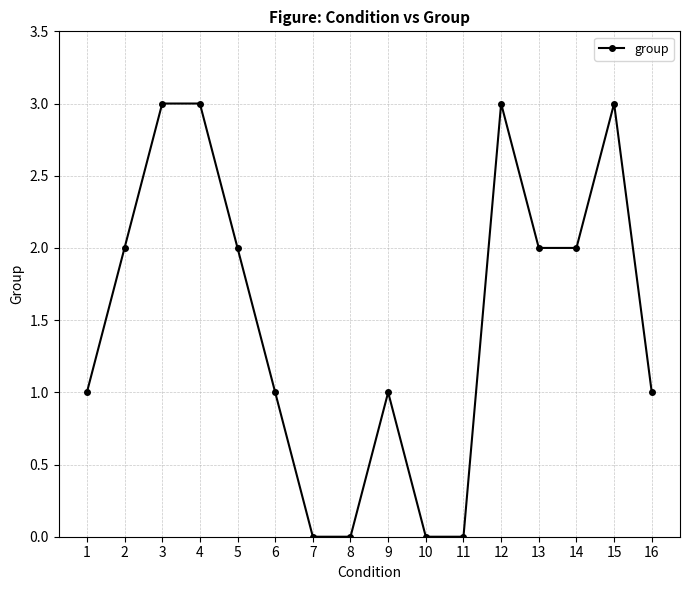

The chart shows a value of 1 at 2. True or false?

False